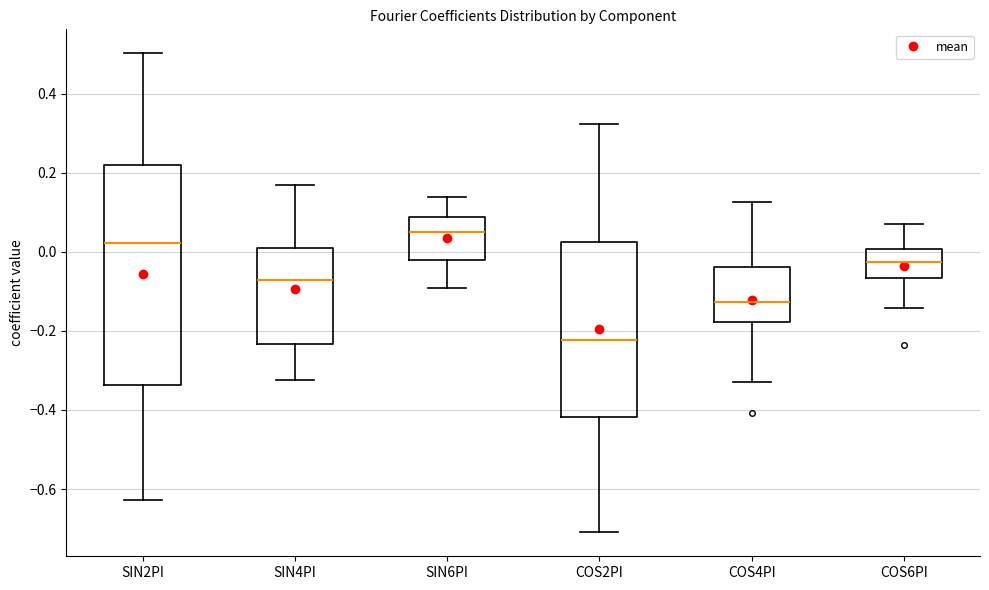

Reading left to right, read every box against the y-axis: the position of its median line, the range the box covers, and the ends of its whiskers. The values are not printed on the chart, so give them approximately, as read against the axis.

SIN2PI: median 0.02, box -0.34 to 0.22, whiskers -0.62 to 0.50
SIN4PI: median -0.08, box -0.24 to 0.02, whiskers -0.32 to 0.18
SIN6PI: median 0.04, box -0.02 to 0.08, whiskers -0.10 to 0.14
COS2PI: median -0.22, box -0.42 to 0.02, whiskers -0.70 to 0.32
COS4PI: median -0.12, box -0.18 to -0.04, whiskers -0.32 to 0.12
COS6PI: median -0.02, box -0.06 to 0.00, whiskers -0.14 to 0.08